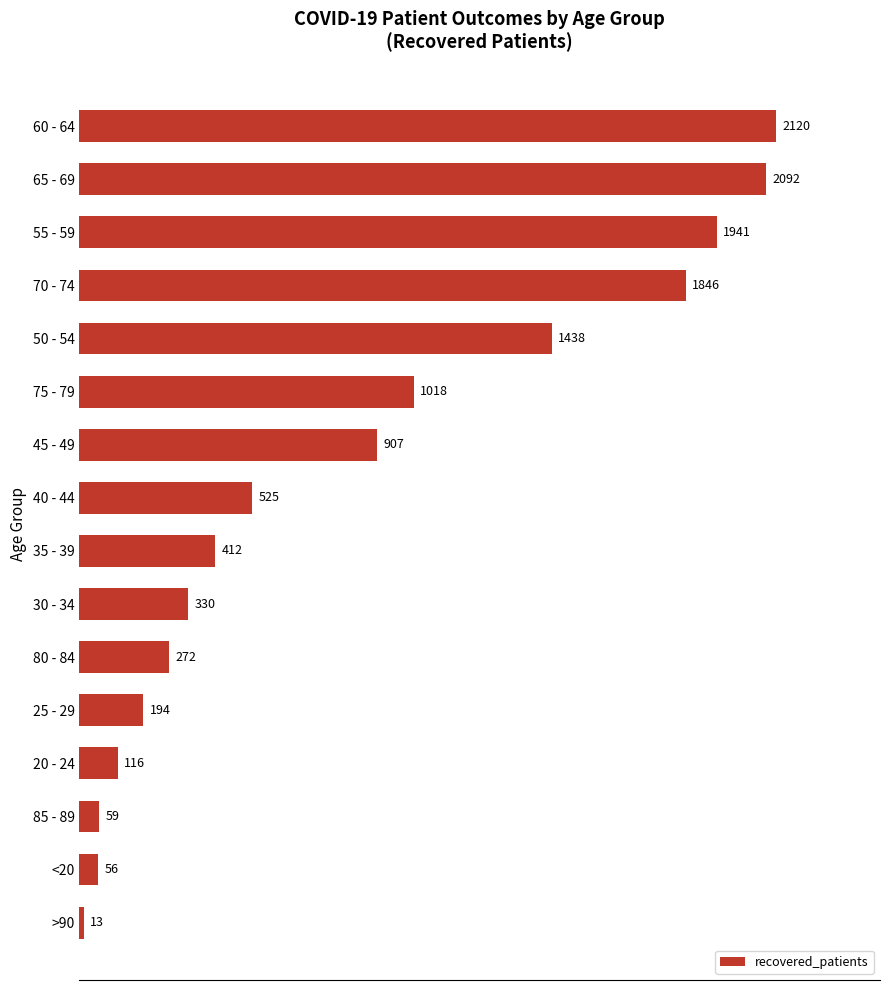

What is the difference between the second highest and minimum values?

2079